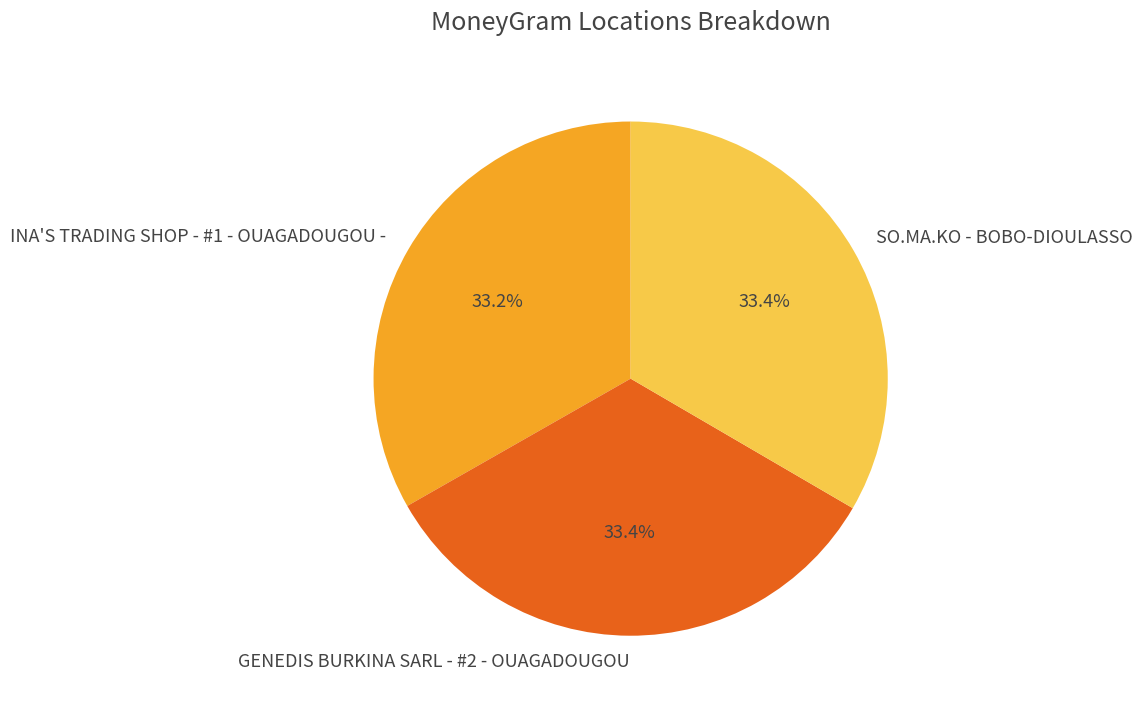

Does any single category account for the majority?

No